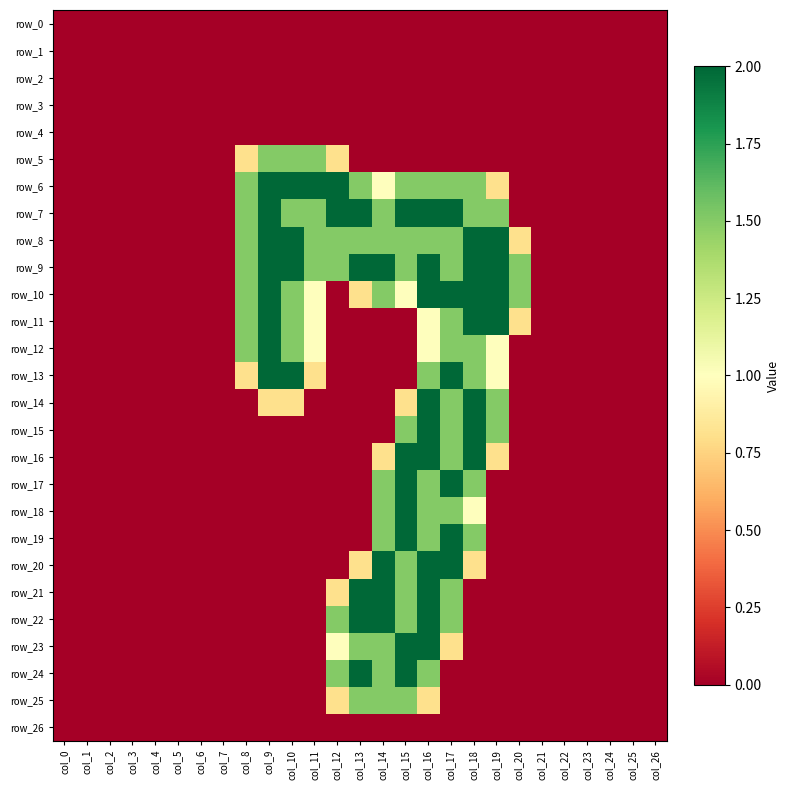

At col_6, list the series in order from smallest to largest.

row_0, row_1, row_2, row_3, row_4, row_5, row_6, row_7, row_8, row_9, row_10, row_11, row_12, row_13, row_14, row_15, row_16, row_17, row_18, row_19, row_20, row_21, row_22, row_23, row_24, row_25, row_26